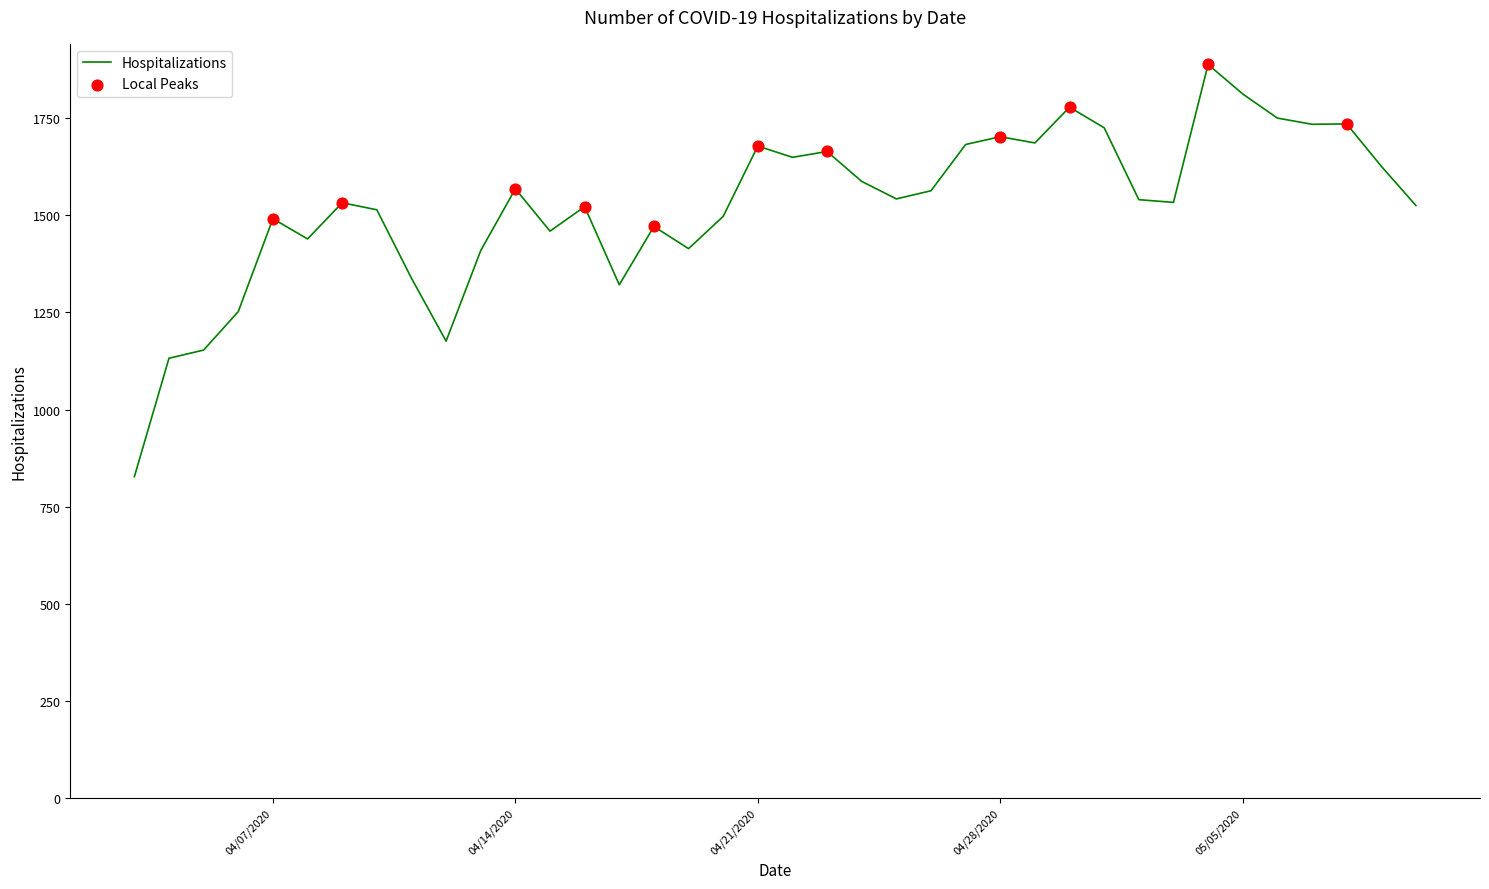

What is the difference between the maximum and minimum values?

1061